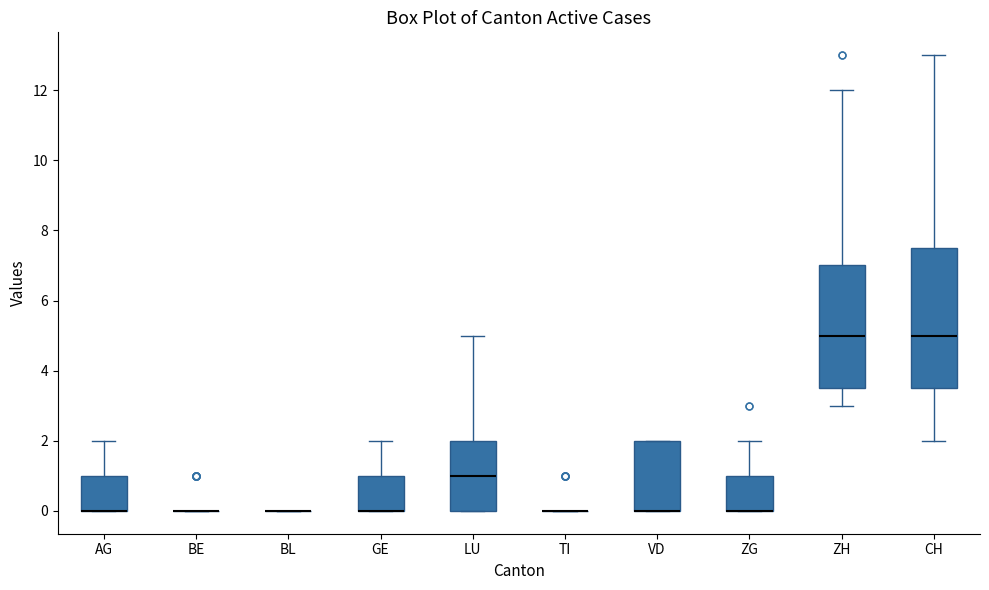

Reading left to right, read every box against the y-axis: the position of its median line, the range the box covers, and the ends of its whiskers. The values are not printed on the chart, so give them approximately, as read against the axis.

AG: median 0.0 (drawn on the box's lower edge), box 0.0 to 1.0, whiskers 0.0 to 2.0
BE: box collapsed to a line at 0.0, whiskers 0.0 to 0.0
BL: box collapsed to a line at 0.0, whiskers 0.0 to 0.0
GE: median 0.0 (drawn on the box's lower edge), box 0.0 to 1.0, whiskers 0.0 to 2.0
LU: median 1.0, box 0.0 to 2.0, whiskers 0.0 to 5.0
TI: box collapsed to a line at 0.0, whiskers 0.0 to 0.0
VD: median 0.0 (drawn on the box's lower edge), box 0.0 to 2.0, whiskers 0.0 to 2.0
ZG: median 0.0 (drawn on the box's lower edge), box 0.0 to 1.0, whiskers 0.0 to 2.0
ZH: median 5.0, box 3.6 to 7.0, whiskers 3.0 to 12.0
CH: median 5.0, box 3.6 to 7.6, whiskers 2.0 to 13.0